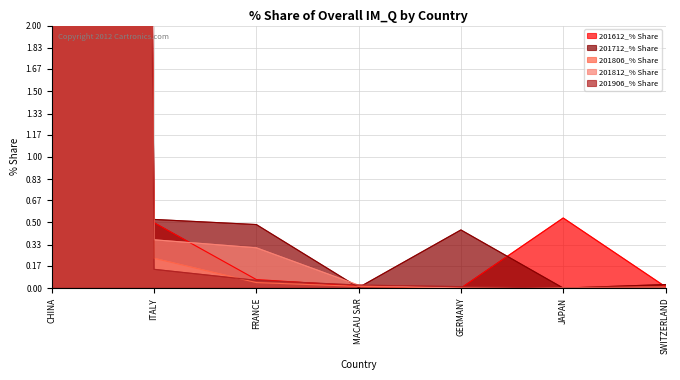

True or false: 201712_% Share has more than 2 interior local peaks.

False